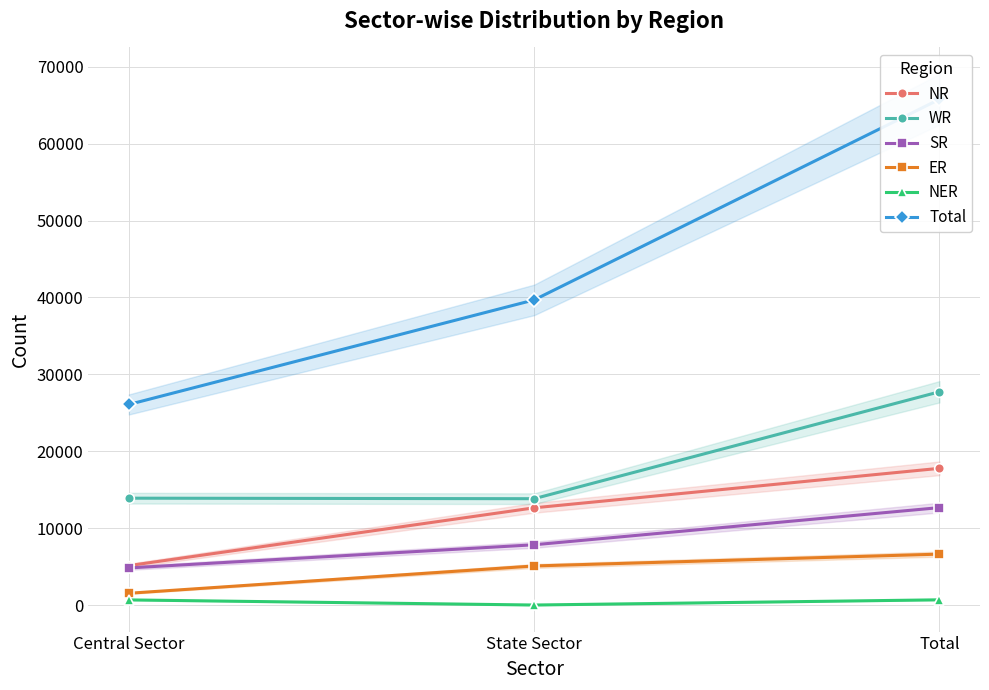

Does the chart display data point markers on the line(s)?

Yes